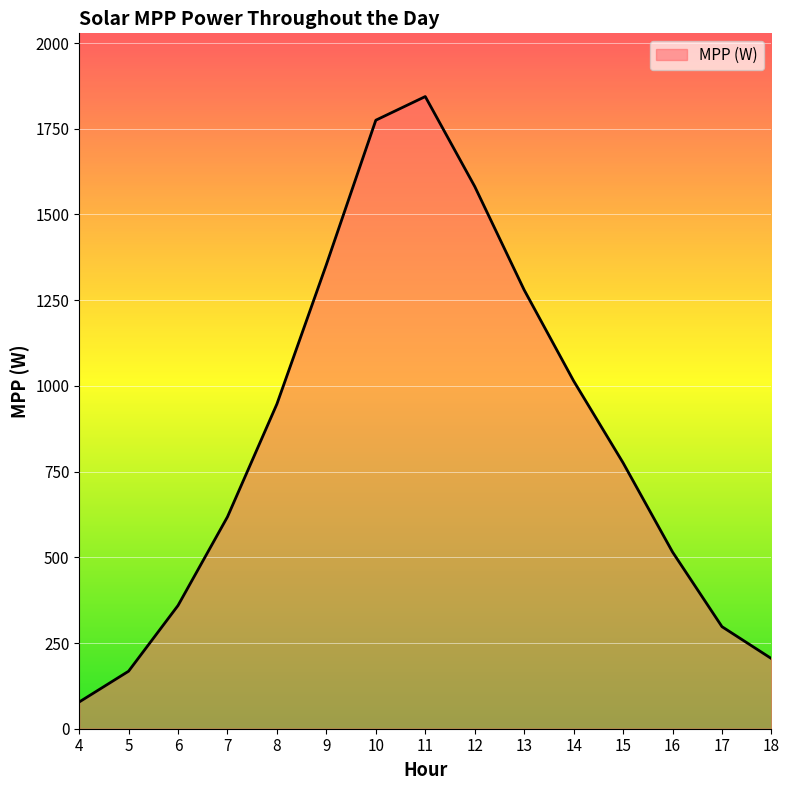

What is the sum of all values?

12812.3